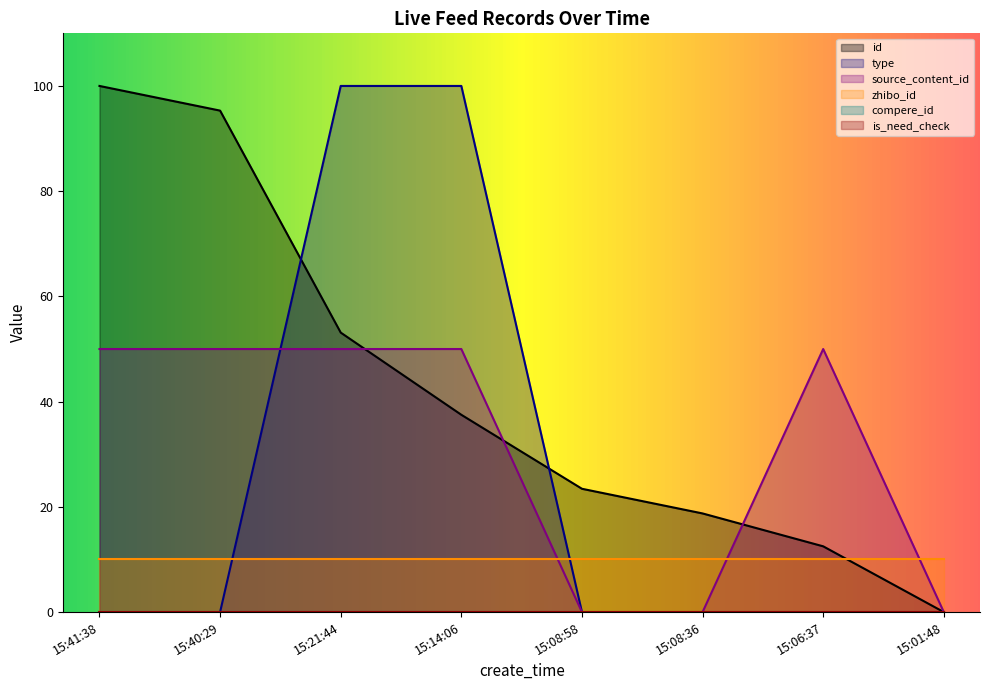

Is the value of id at 15:01:48 greater than the value of type at 15:14:06?

No